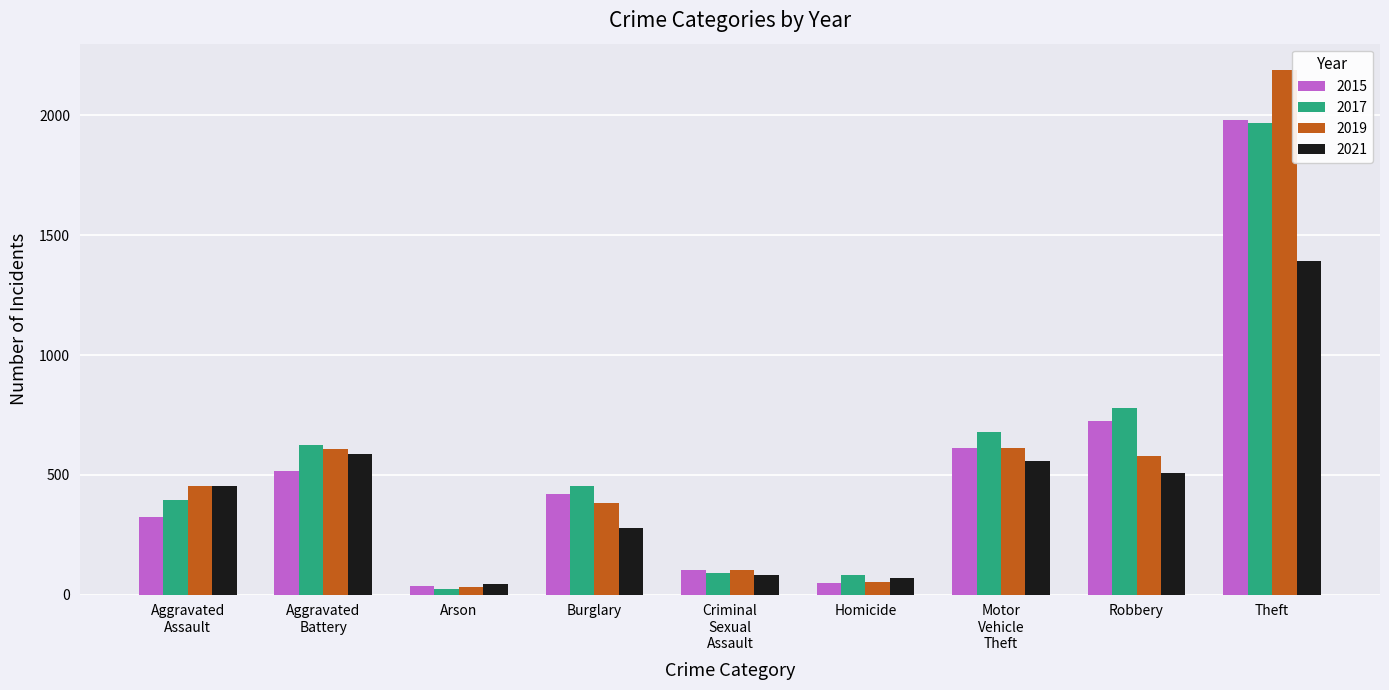

What is the difference between the maximum and minimum values in the 2019 series?

2158